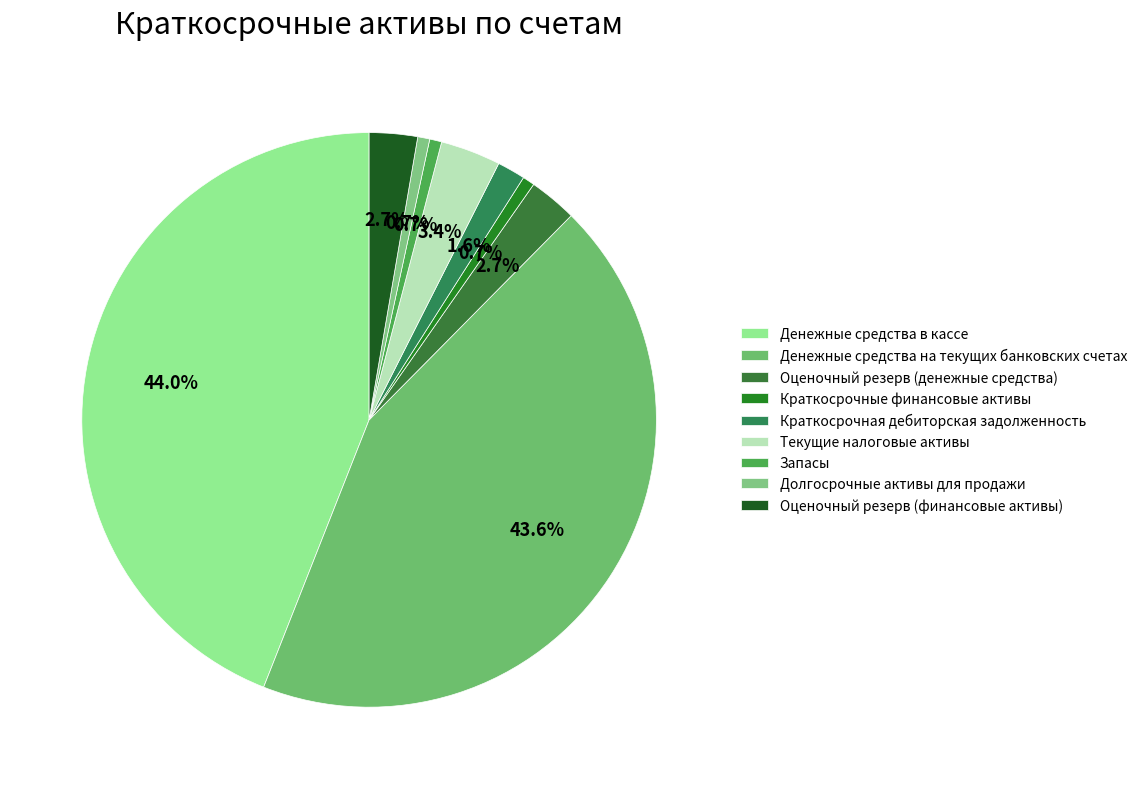

How many slices are in this pie chart?

9